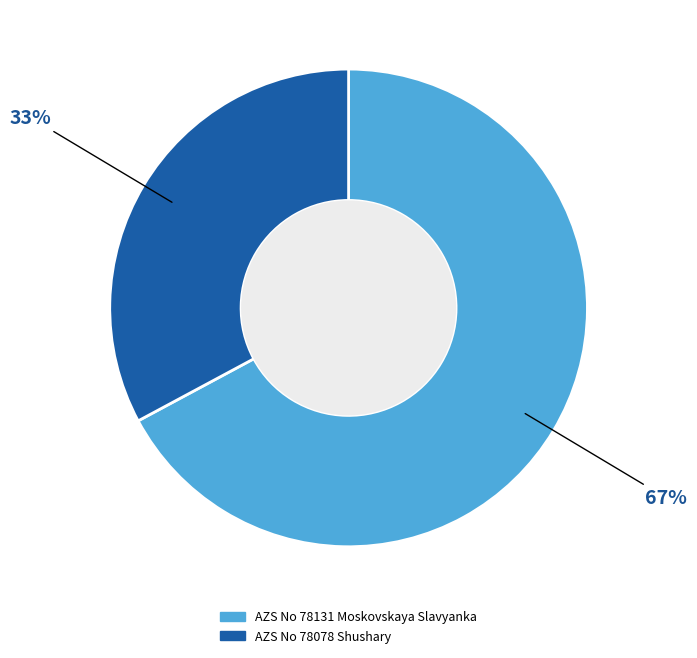

What is the smallest slice in the pie chart?

AZS No 78078 Shushary